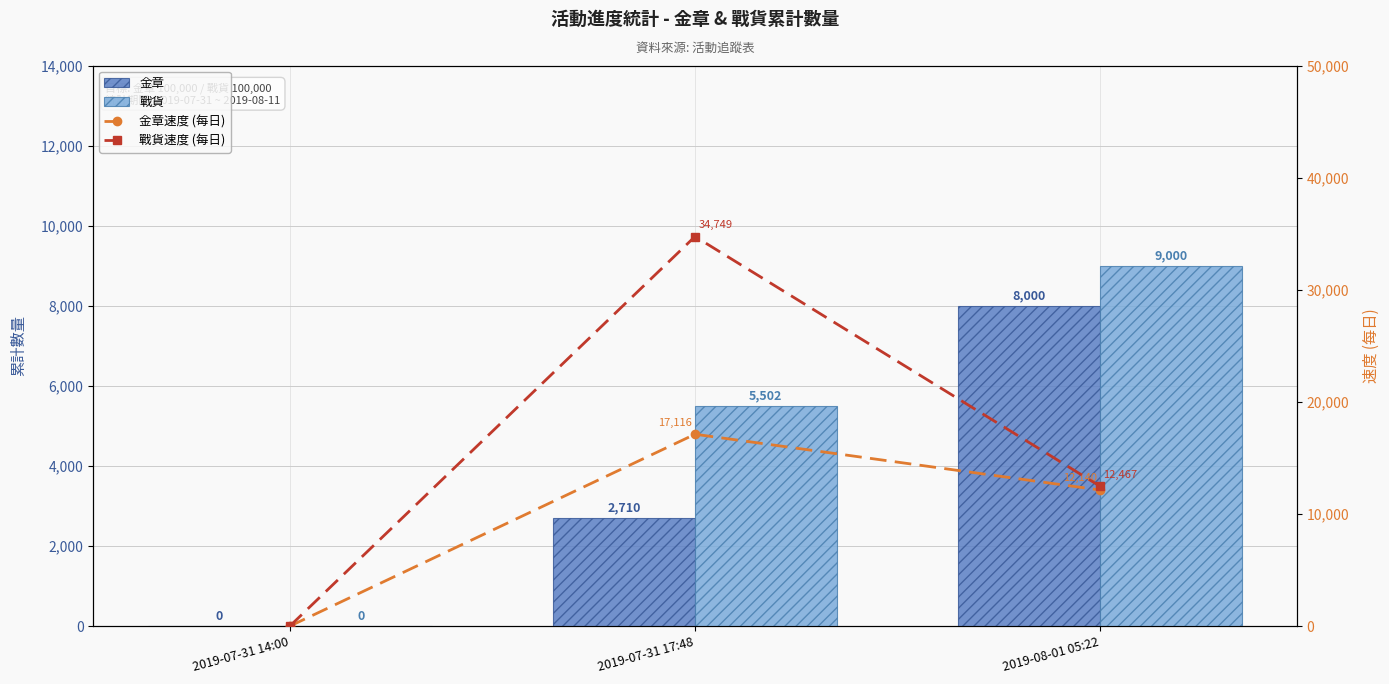

What is the highest value of the 戰貨速度 (每日) series?

34749.5